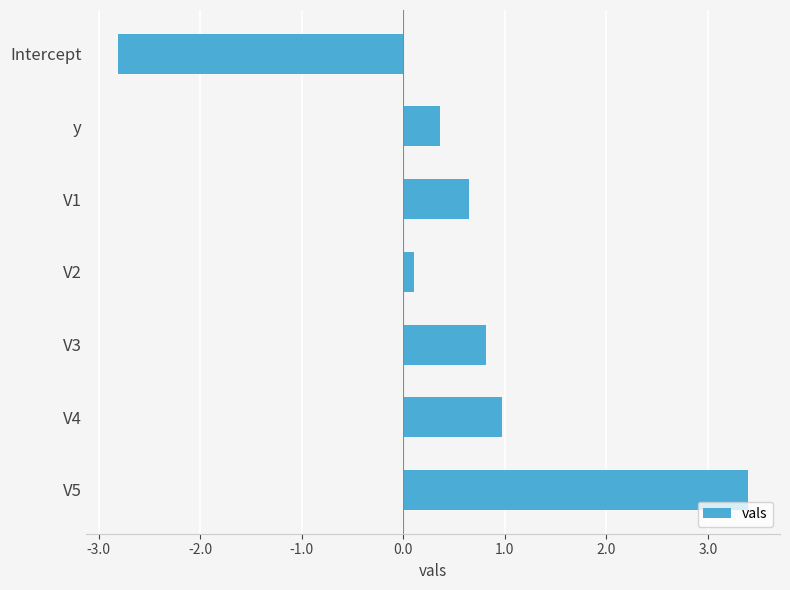

What is the difference between the maximum and minimum values?

6.2